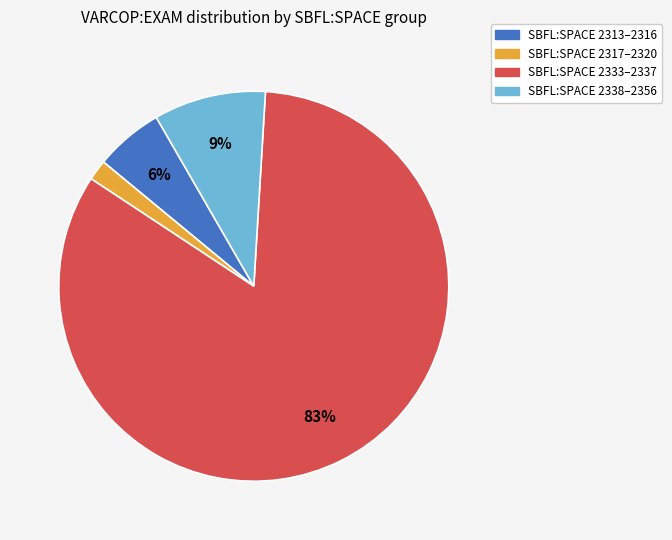

Is it true that SBFL:SPACE 2313–2316 is 12% of the pie?

False